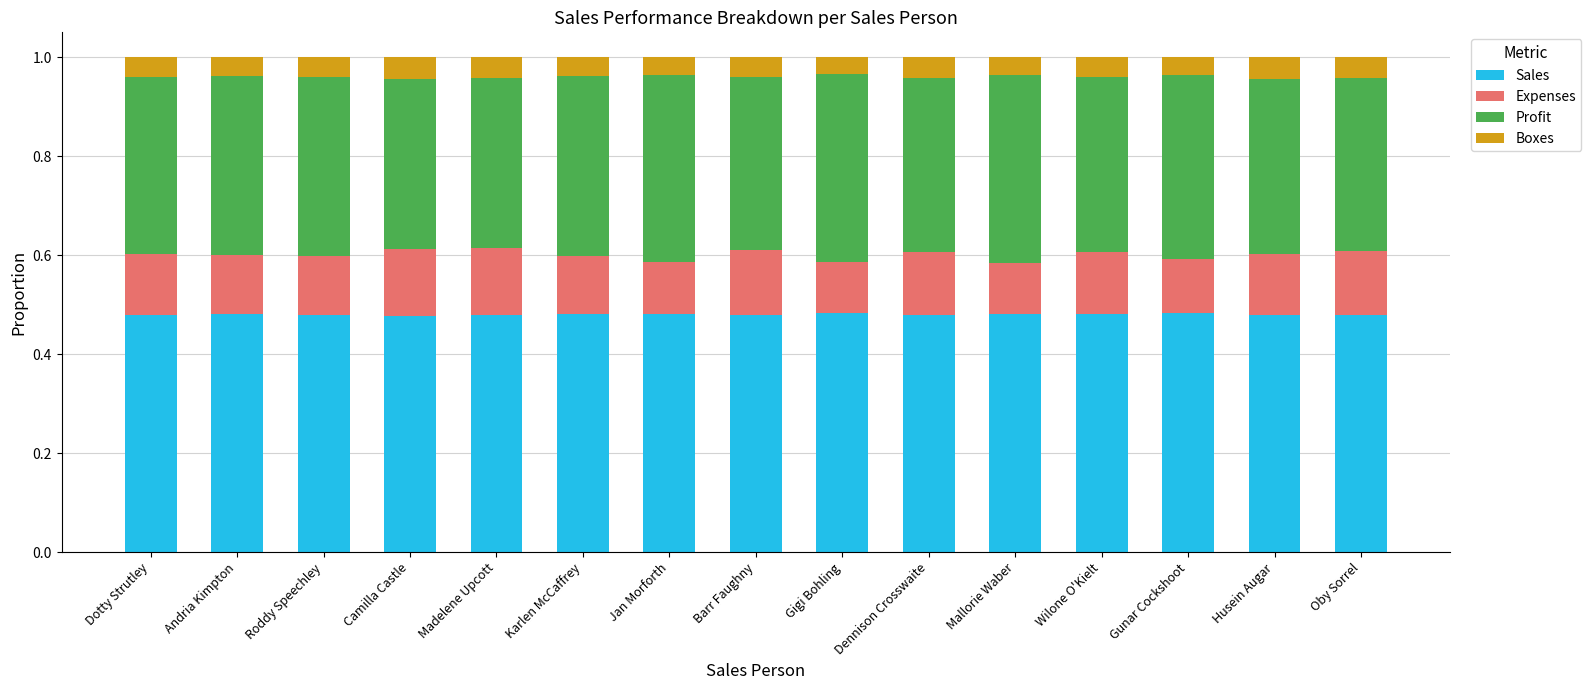

What is the total value across all series at Mallorie Waber?

1.0